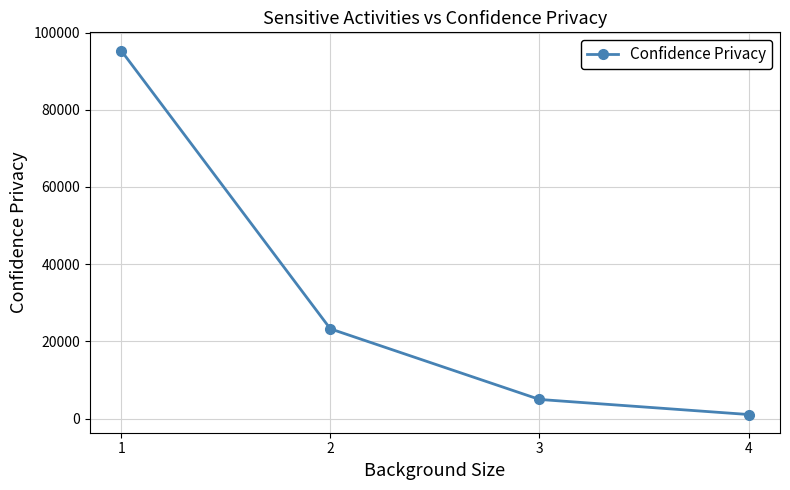

Is it true that the value at 3 is 8554.8?

False